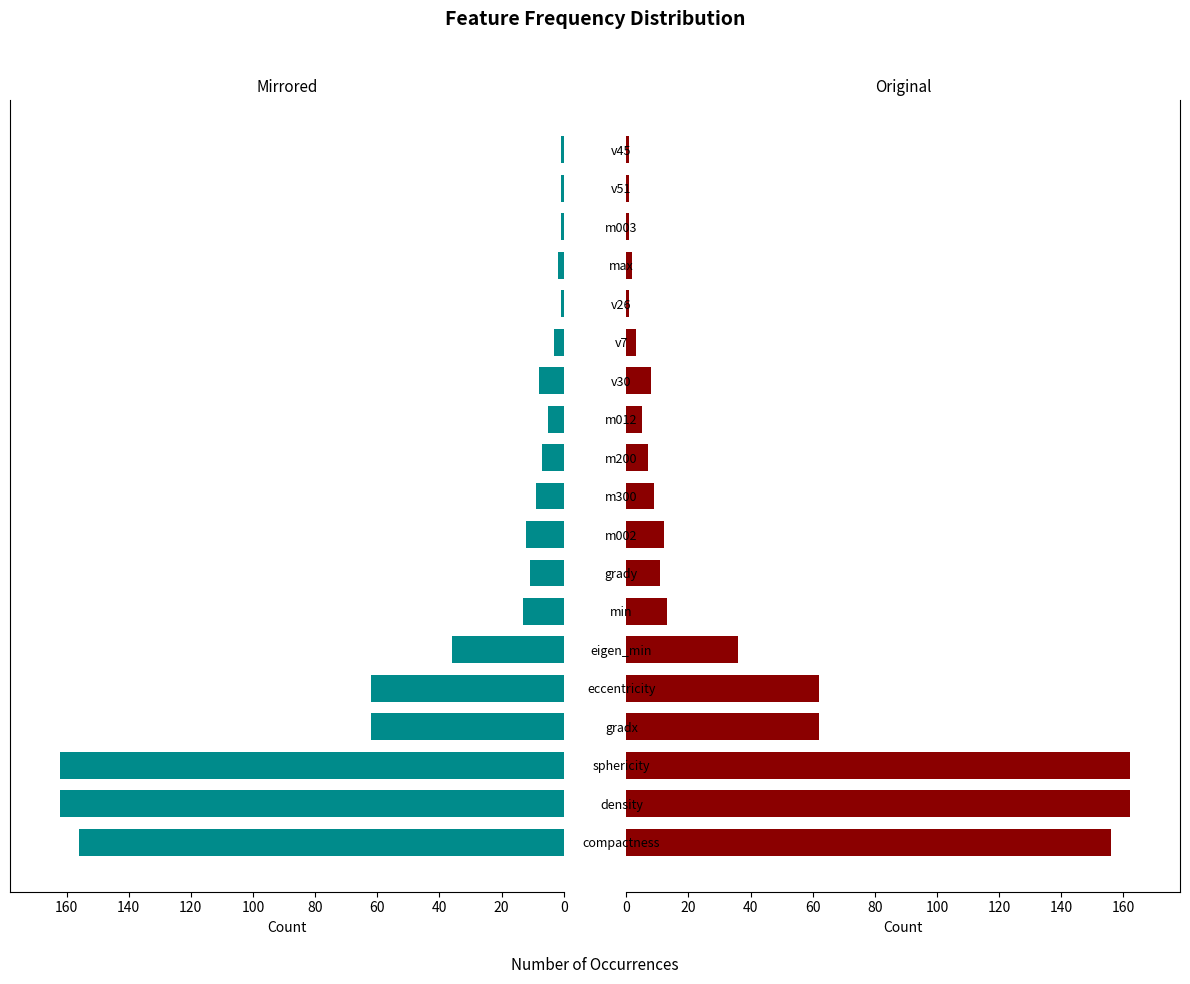

What is the maximum value shown in the chart?

162